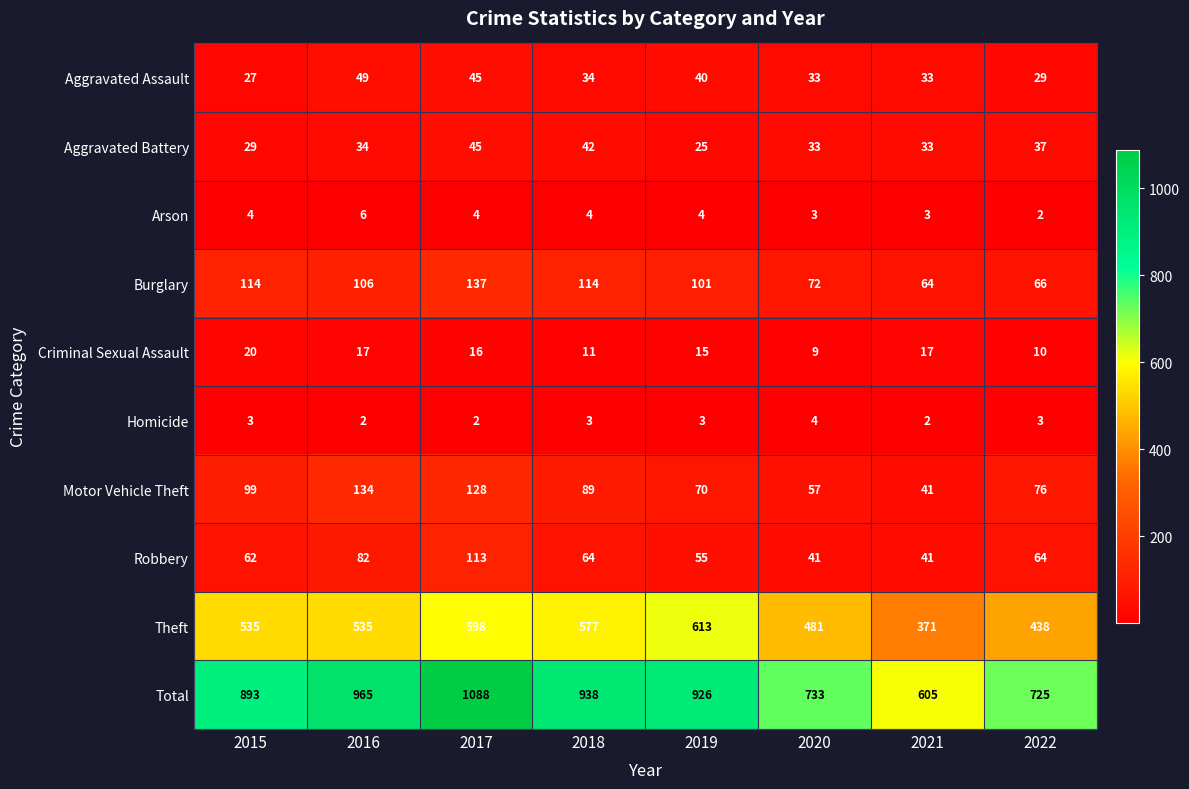

What is the difference between the Motor Vehicle Theft values at 2016 and 2018?

45